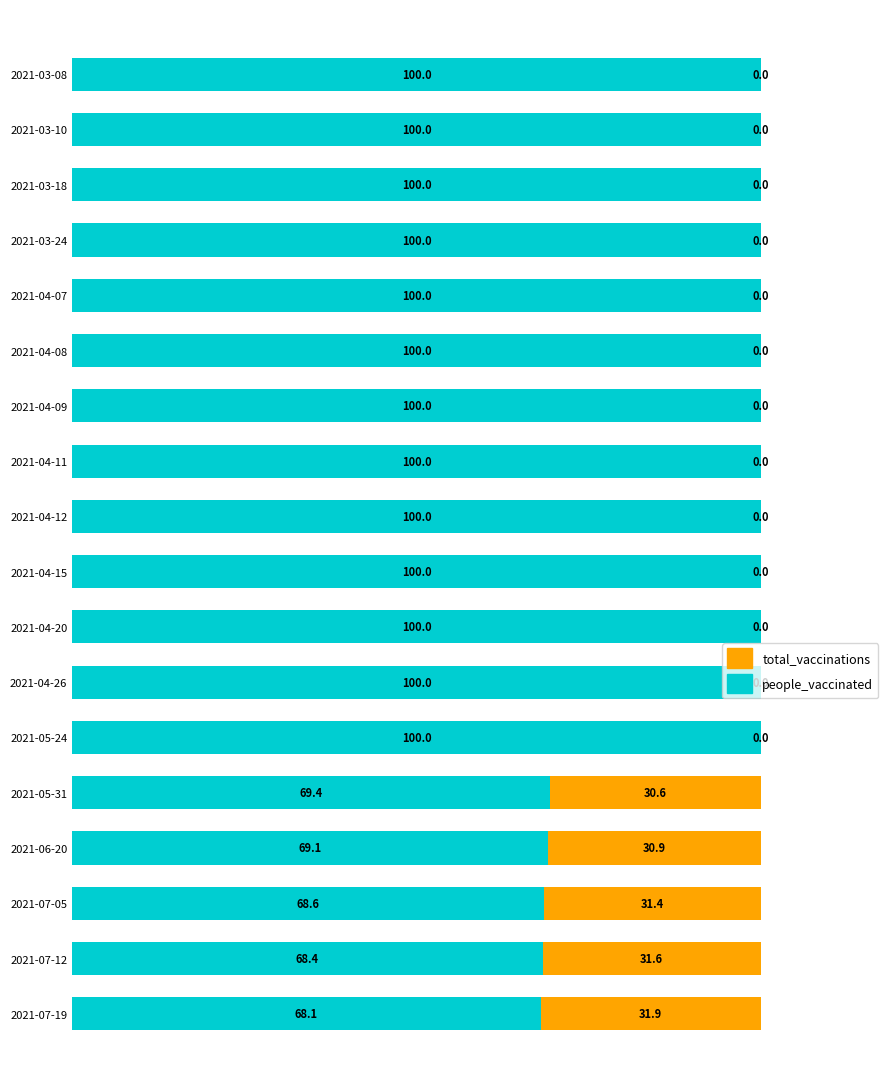

At which label is people_vaccinated closest to 84?

2021-05-31